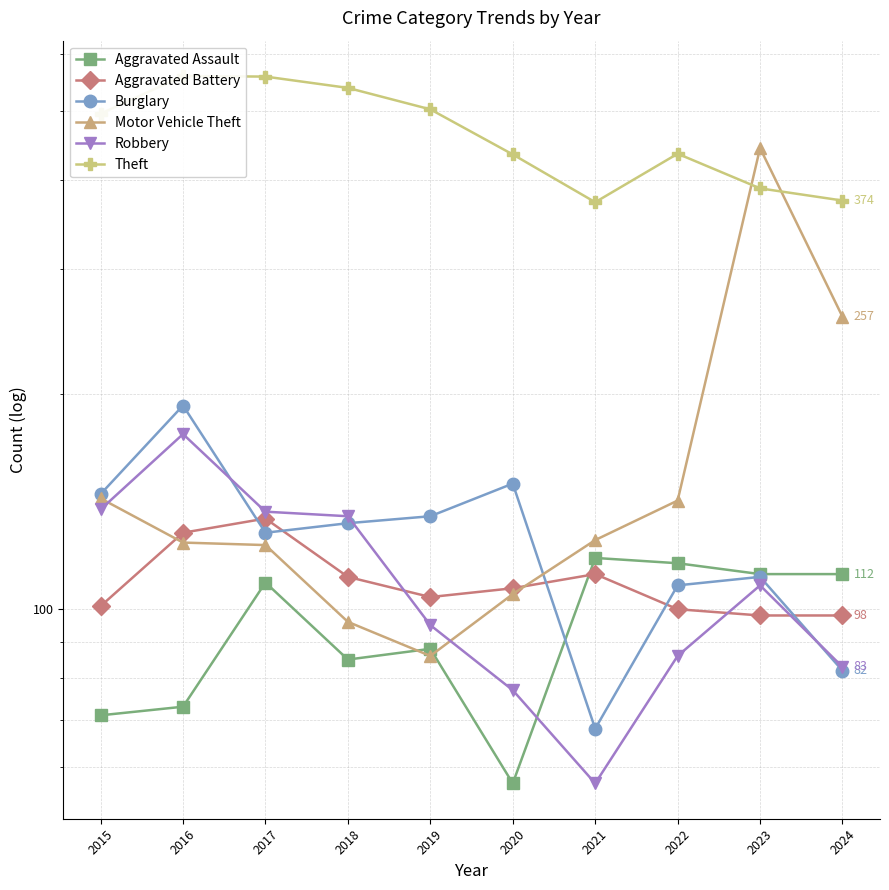

In Aggravated Assault, how many points are higher than both neighbors (excluding endpoints)?

3